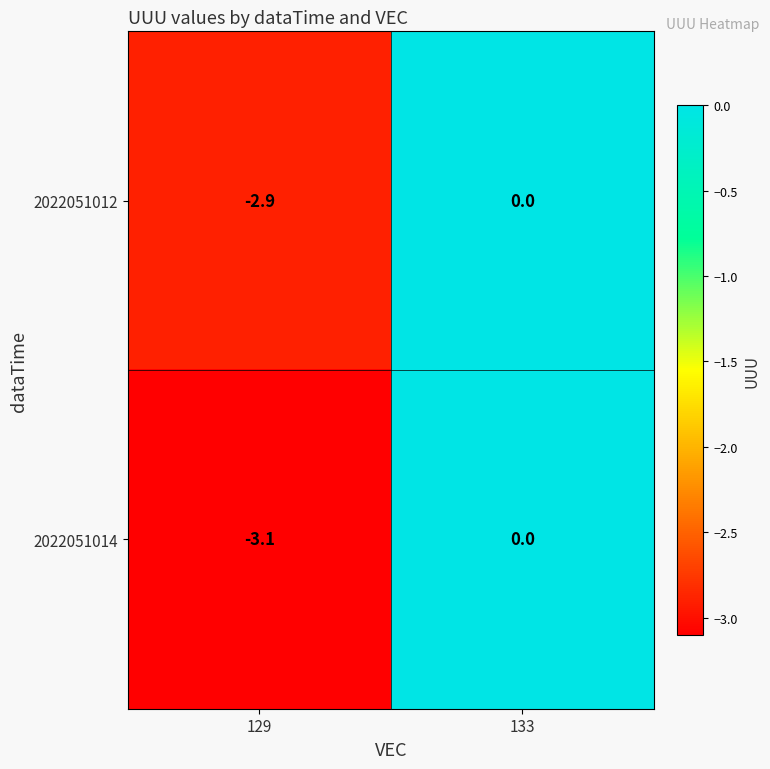

What is the sum of the 2022051014 values at 129 and 133?

-3.1